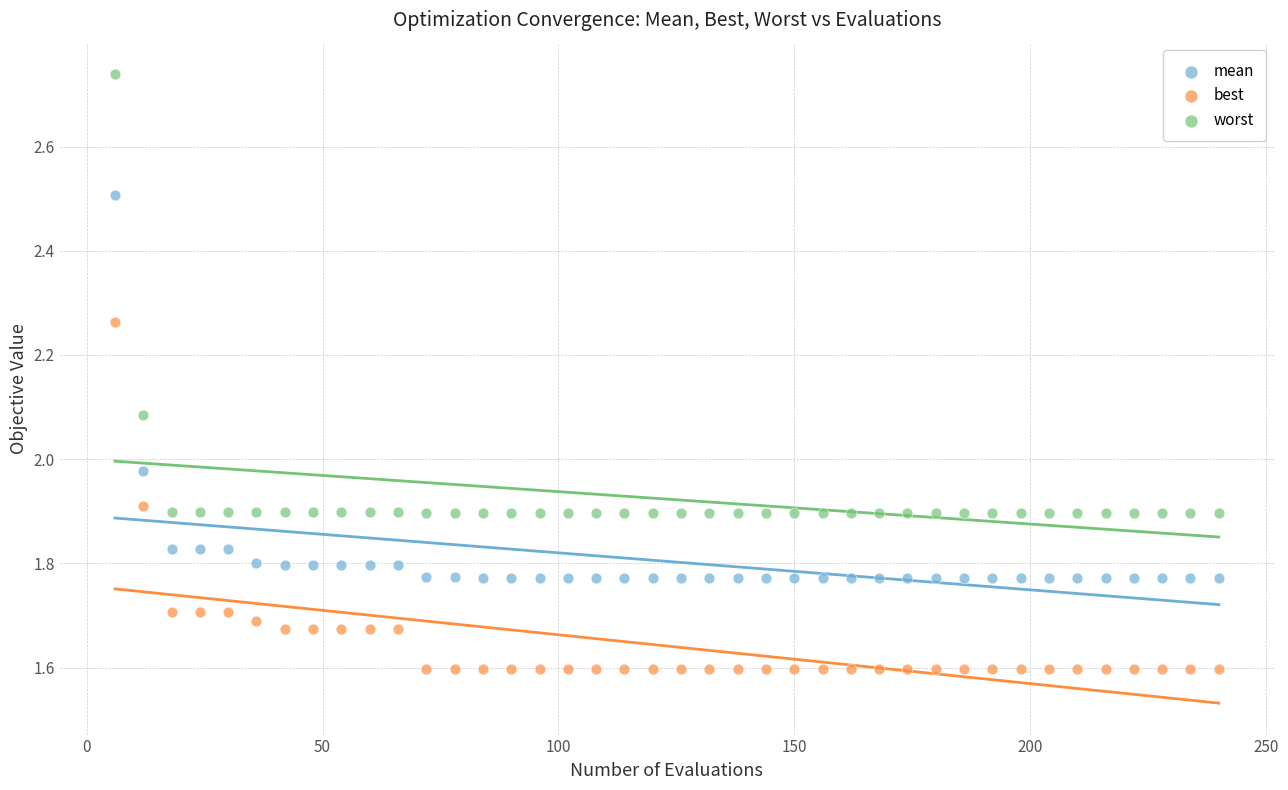

Which series contains the highest Y value?

worst